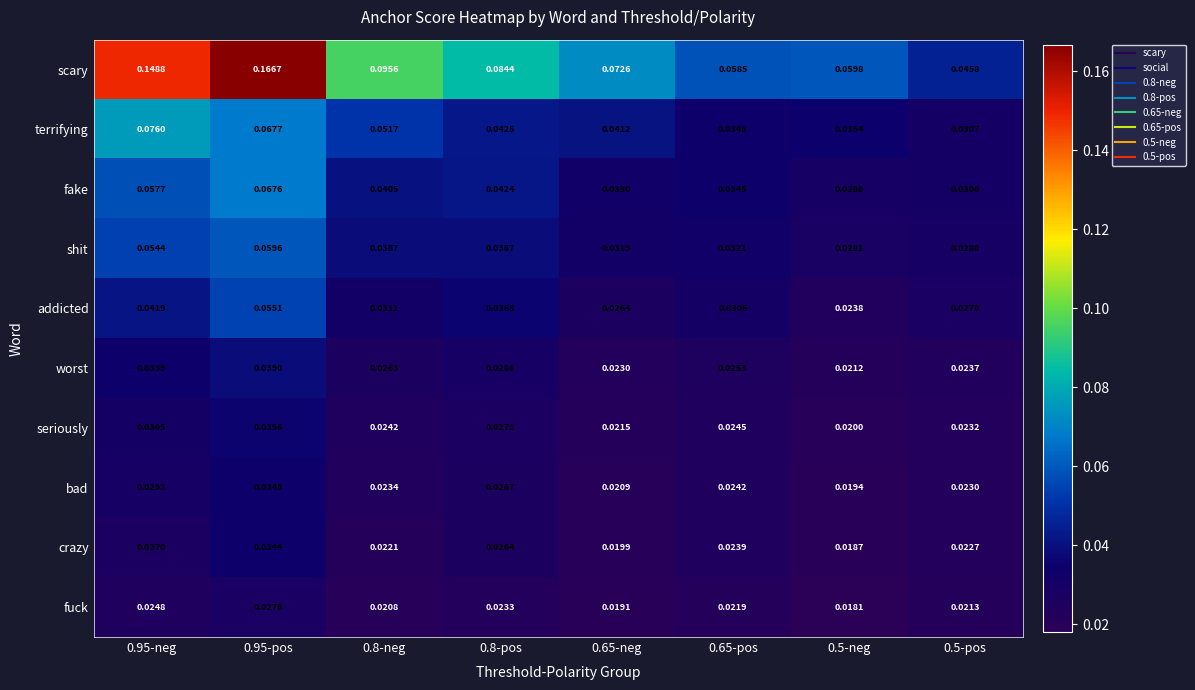

Rank the series at 0.95-pos from lowest to highest value.

fuck, crazy, bad, seriously, worst, addicted, shit, fake, terrifying, scary